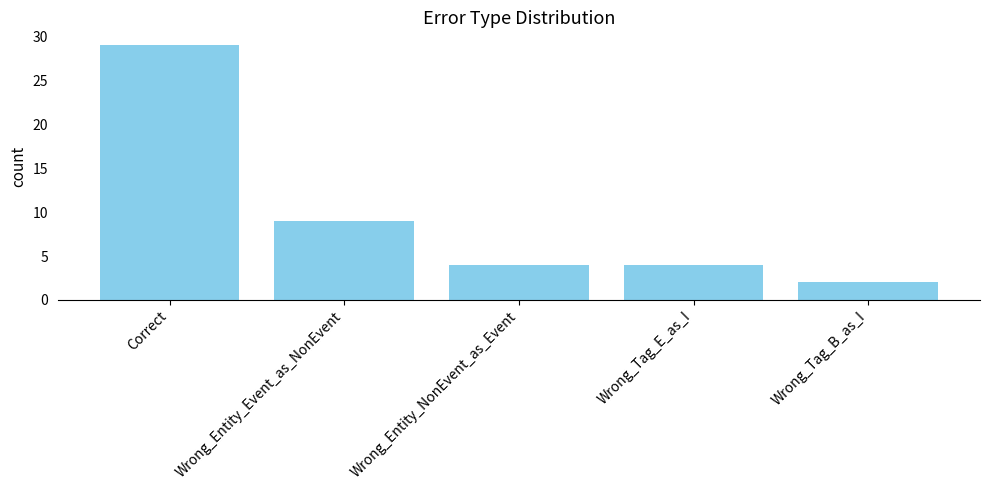

At which label does the data first exceed 4?

Correct